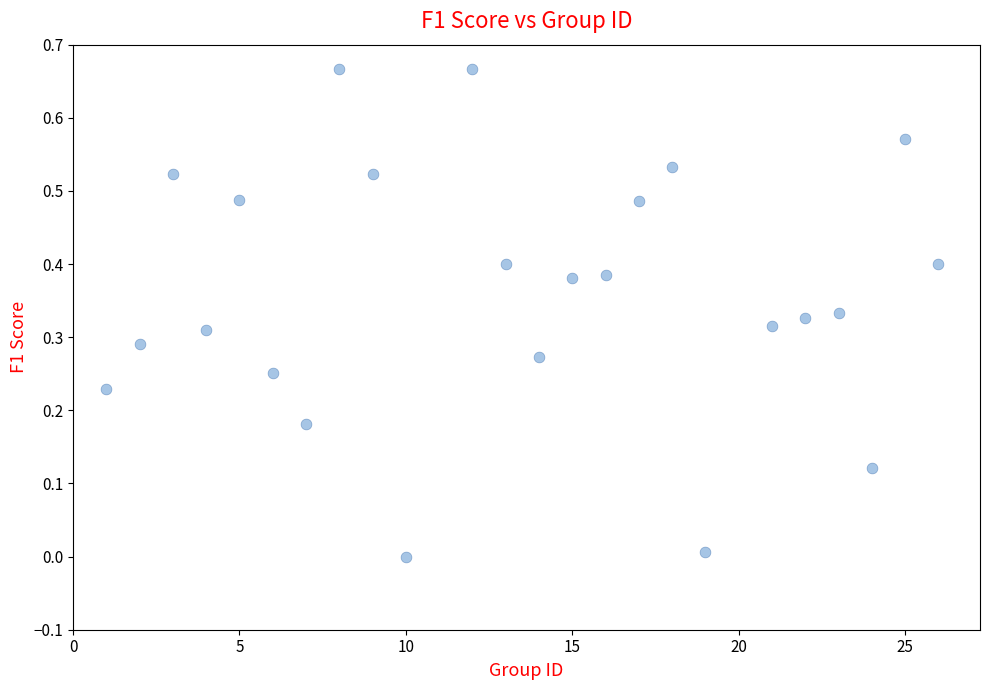

What is the range of X values (max minus min)?

25.0